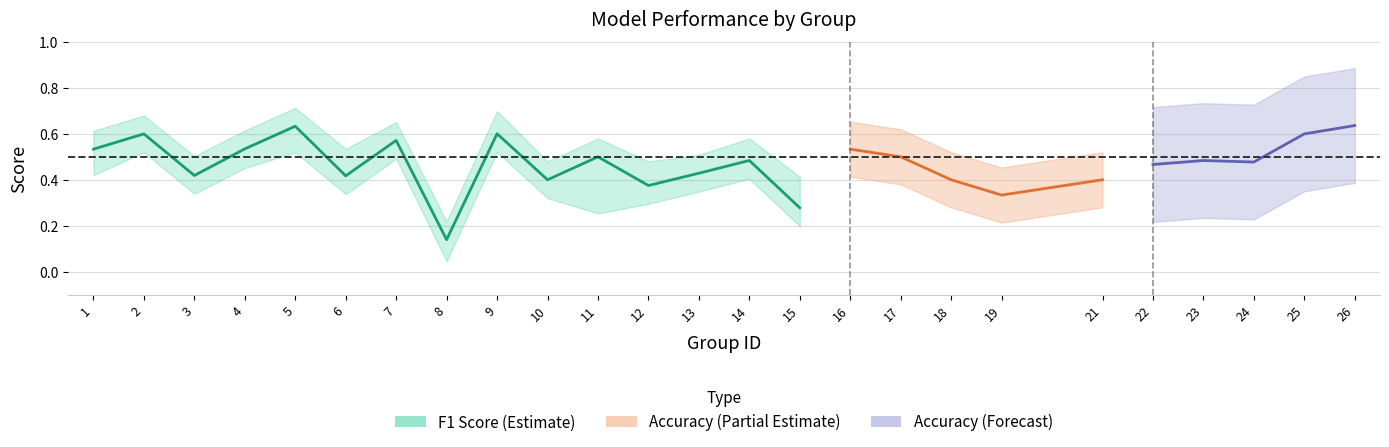

True or false: kappa and f1 intersect in this chart.

False